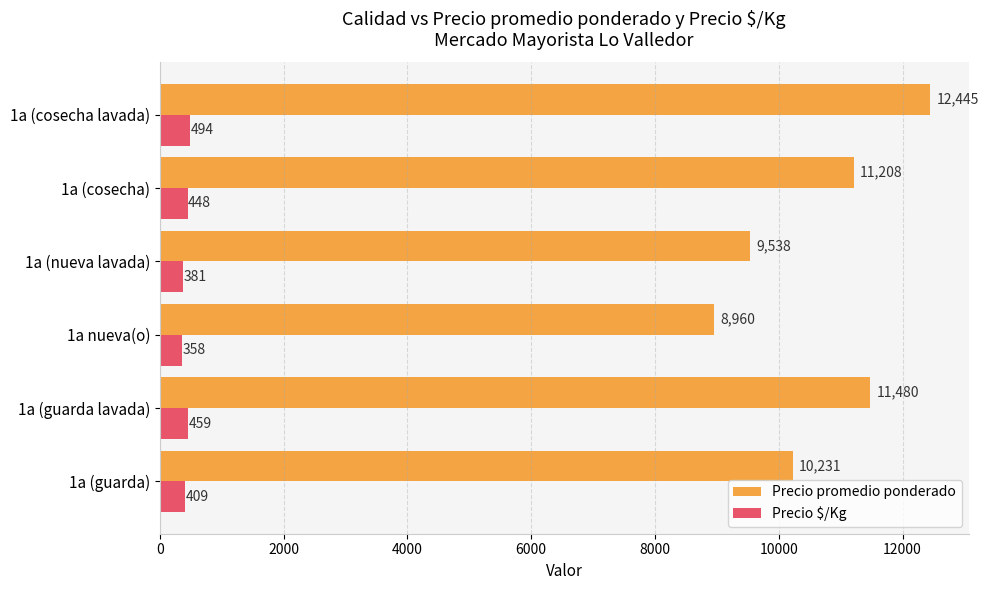

What is the maximum value shown in the chart?

12445